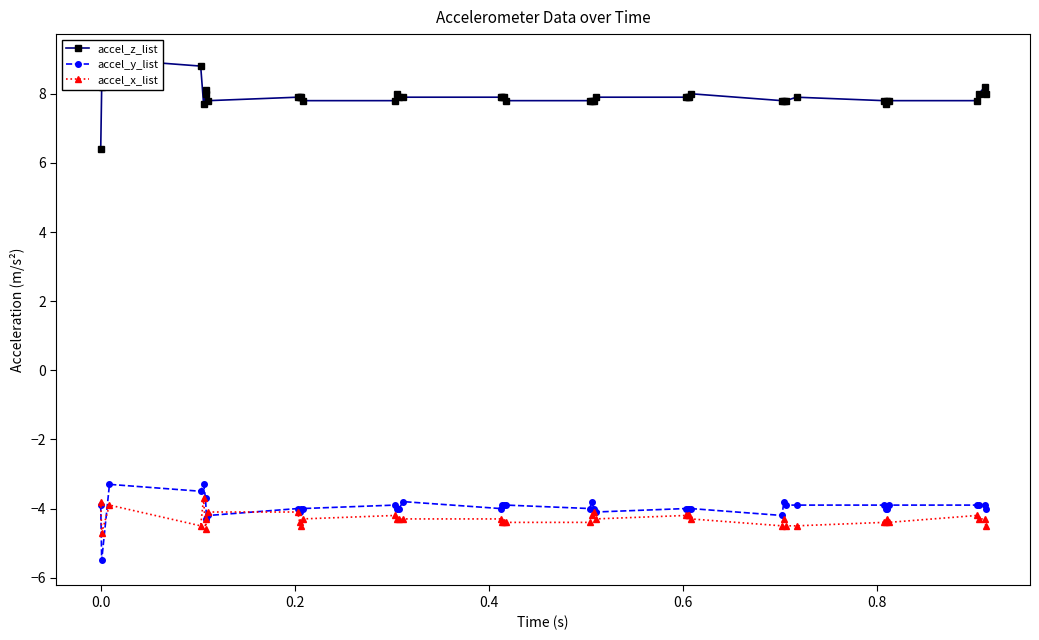

True or false: accel_y_list has more than 2 points higher than both neighbors.

True